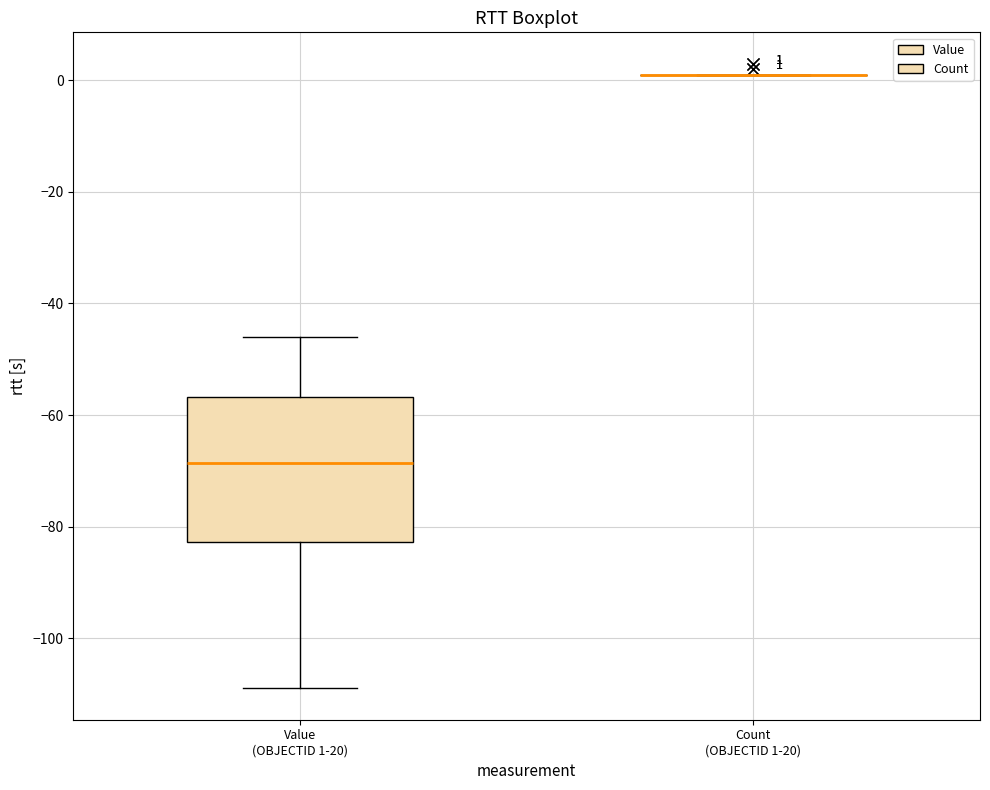

Which box is the tallest, from its lower edge to its upper edge?

Value (OBJECTID 1-20)